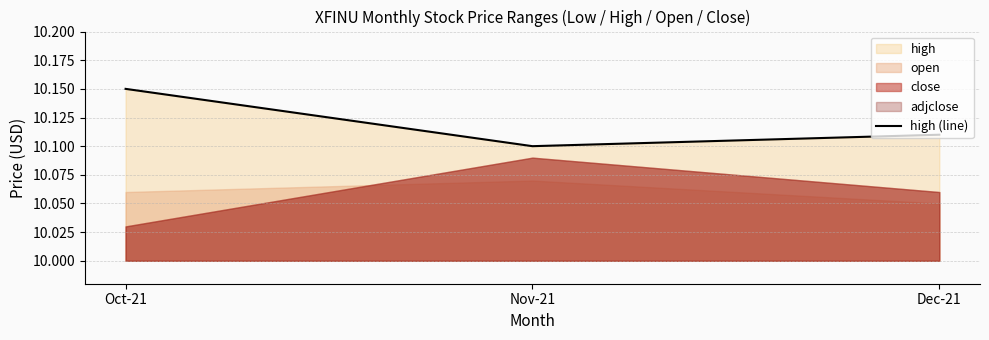

Reading left to right, extract all data points from this chart.

10.2	10.1	10.1